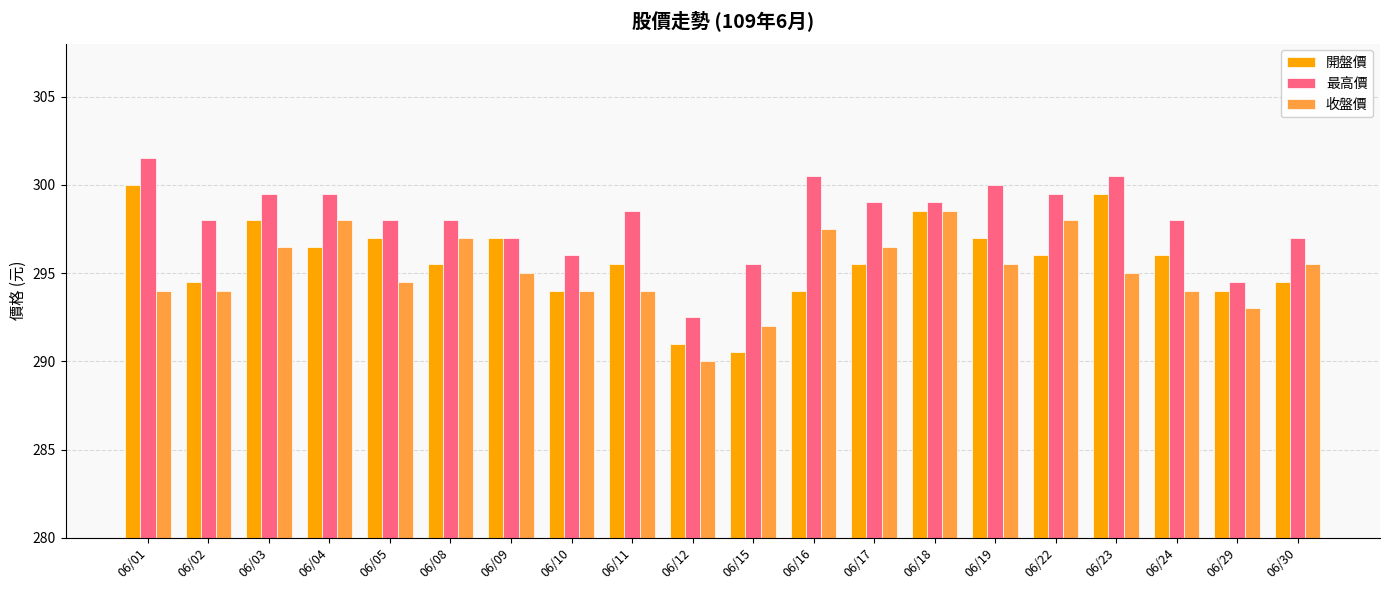

How many values in the 開盤價 series are below 296?

10